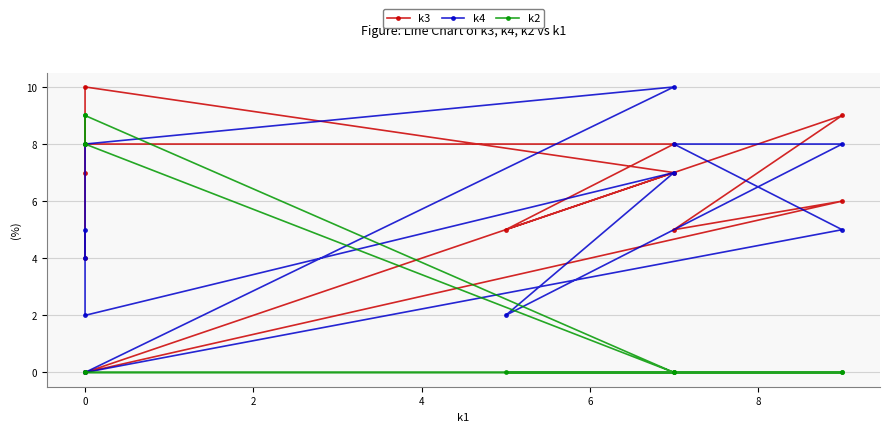

Rank the series at 0 from highest to lowest value.

k3, k4, k2